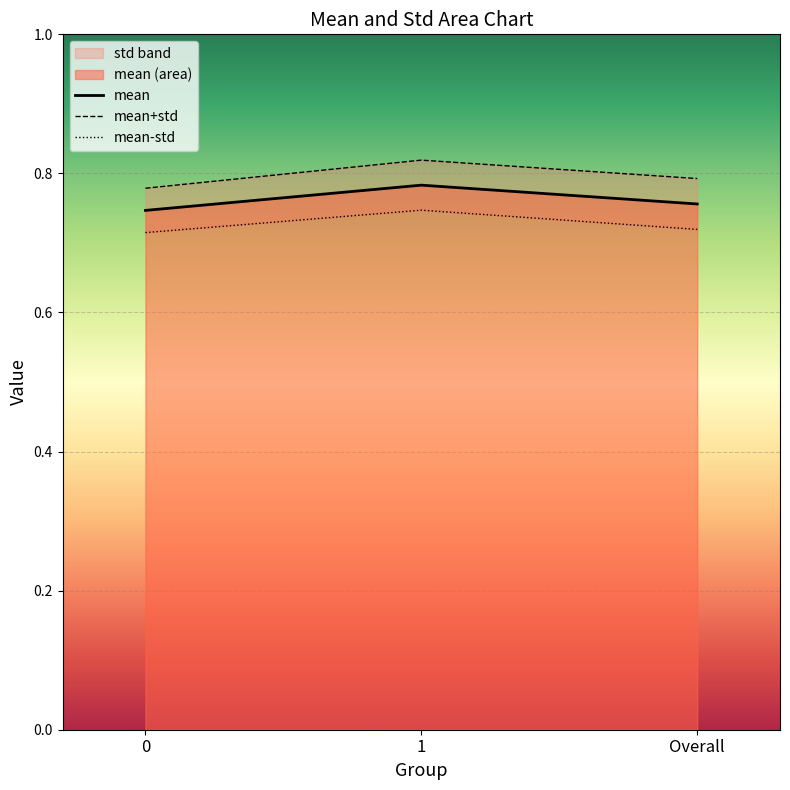

Which series has the largest total across all categories?

mean+std